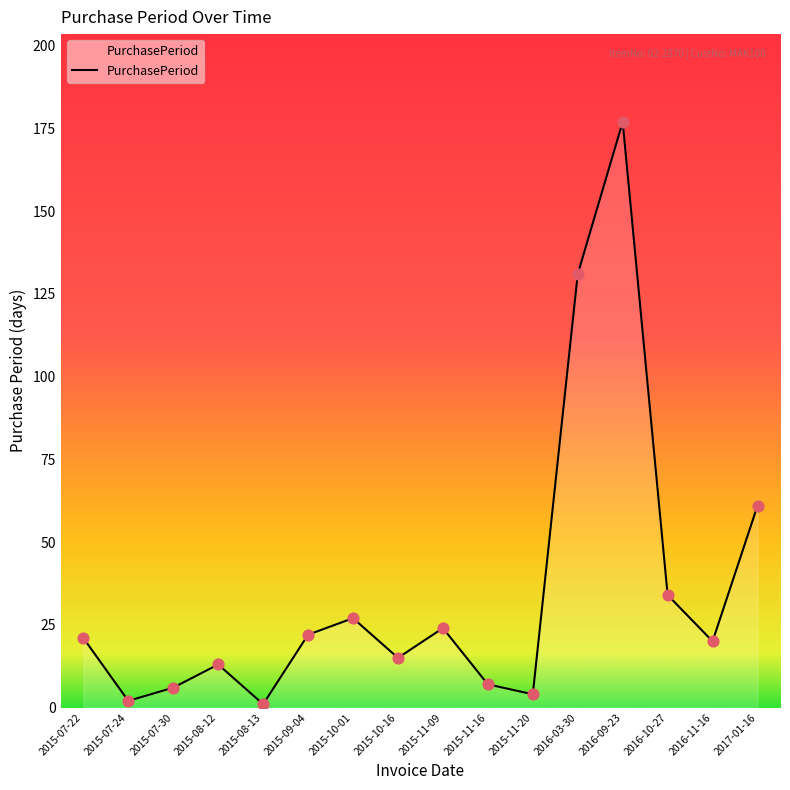

Between 2016-11-16 and 2015-11-20, which is larger?

2016-11-16